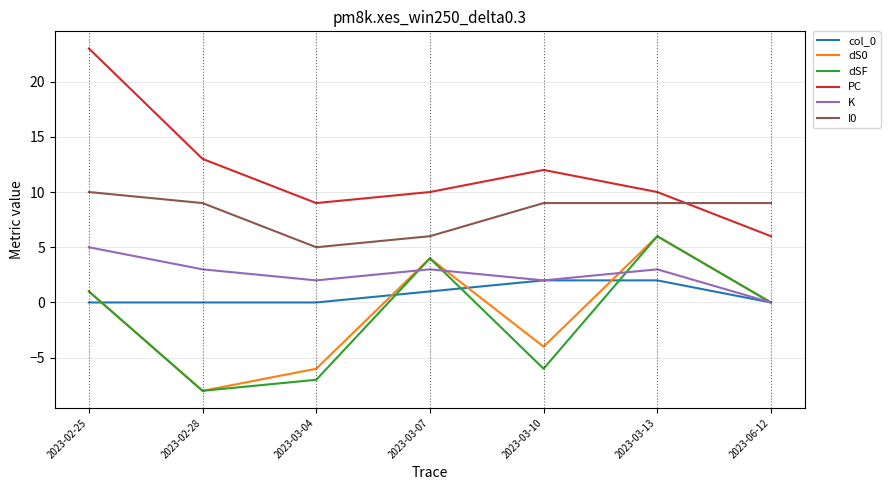

Which category has the highest value in the dSF series?

2023-03-13